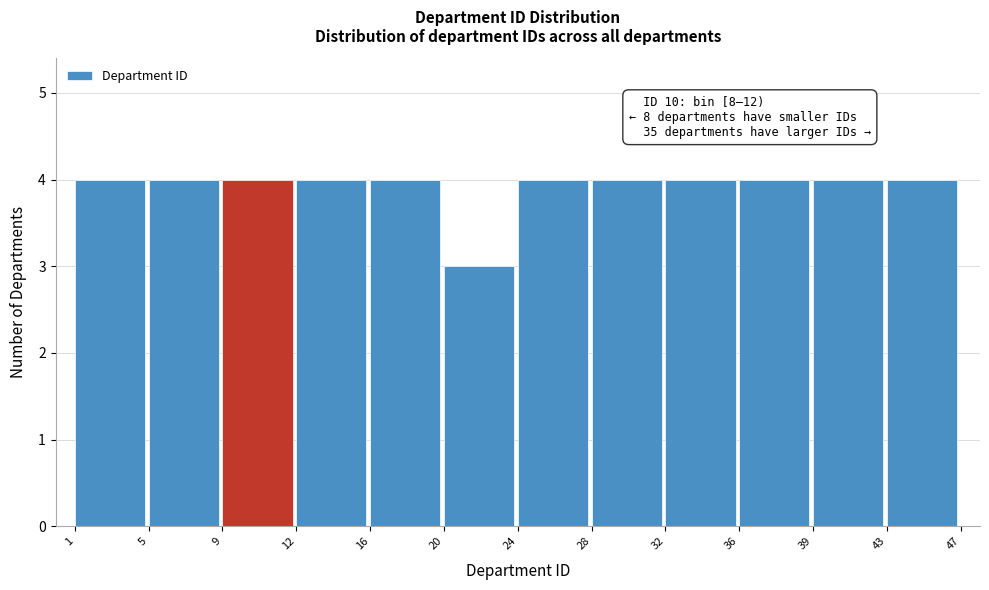

Reading left to right, extract all data points from this chart.

4	4	4	4	4	3	4	4	4	4	4	4